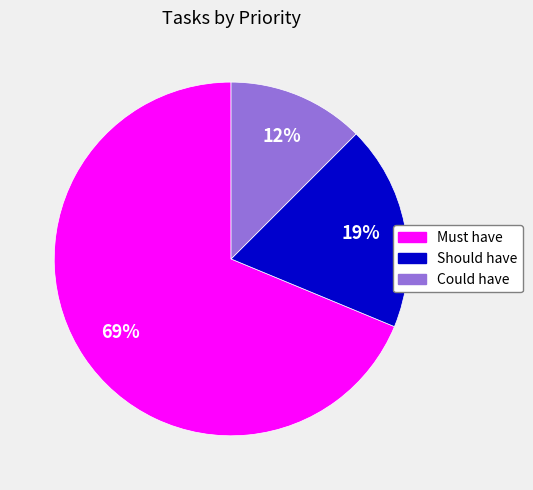

Do Must have and Could have together represent more than half of the pie?

Yes